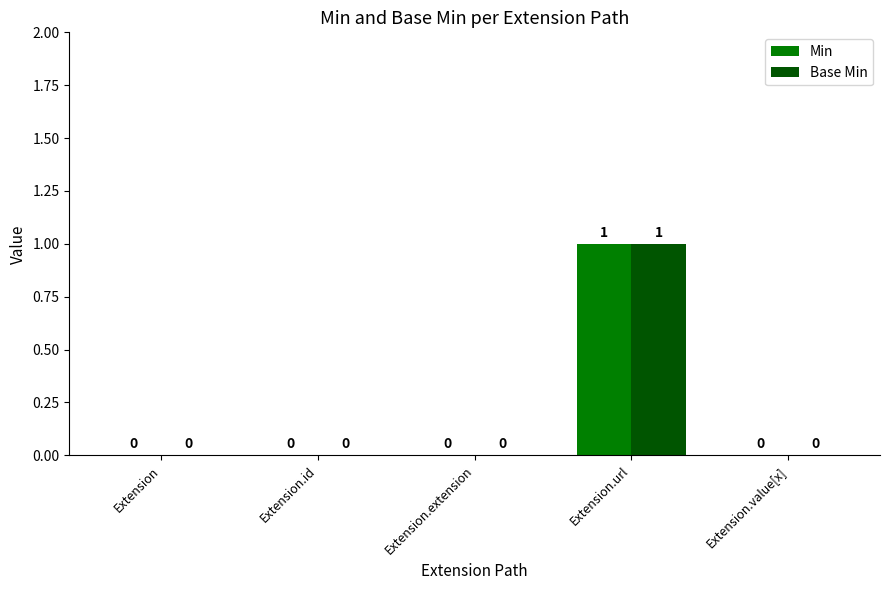

At which category is the sum across all series the highest?

Extension.url